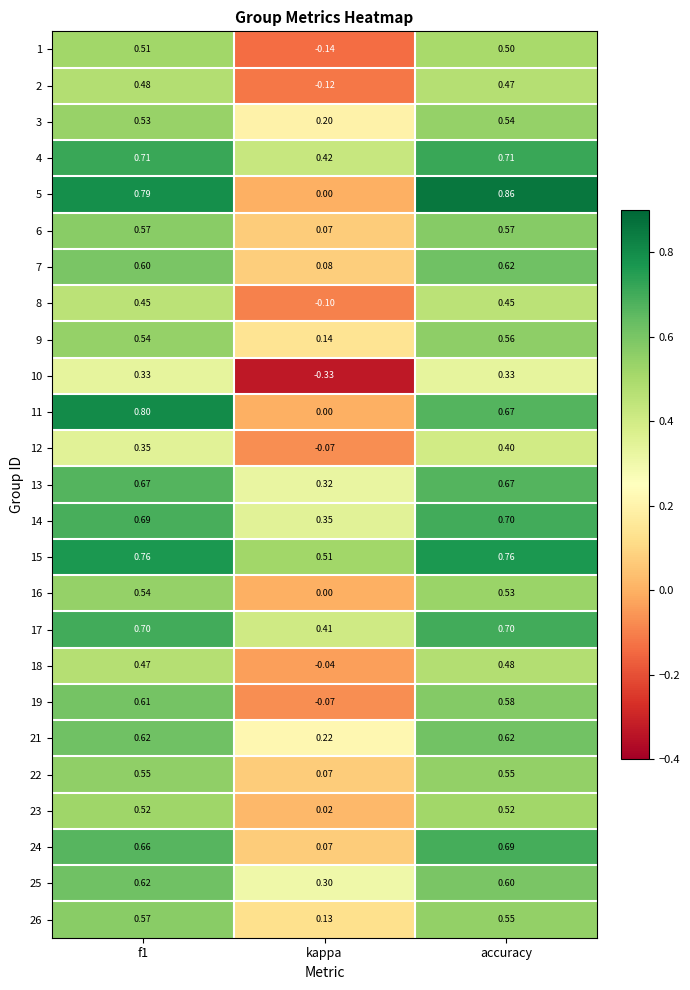

At which label is 5 closest to 0?

kappa